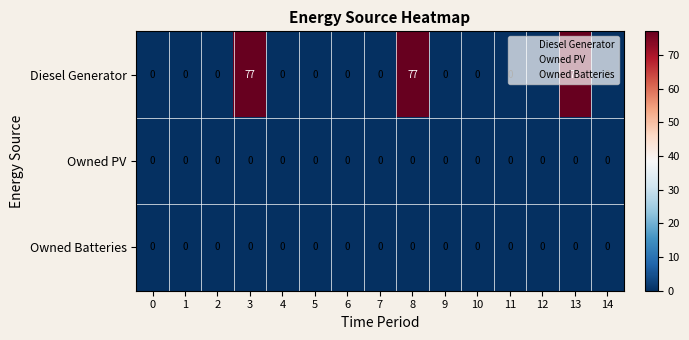

The value of Owned Batteries at 7 is 0. True or false?

True